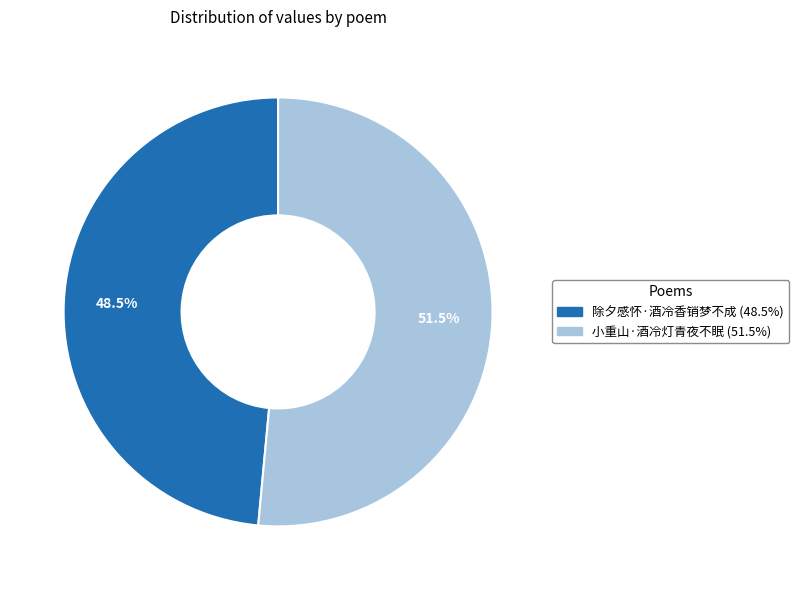

Count the number of slices in the pie.

2